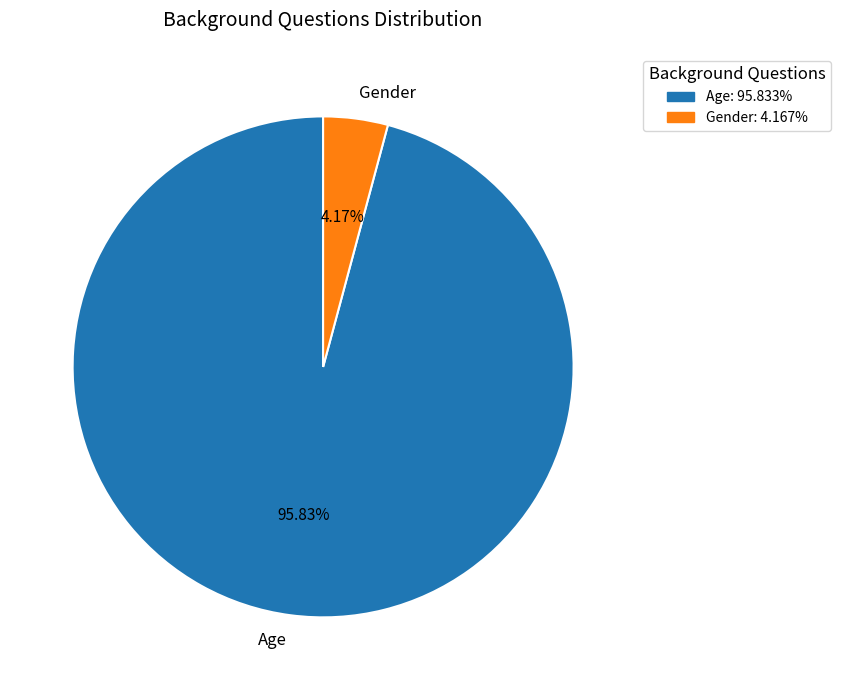

Combined, what portion of the pie is Age and Gender?

100.0%